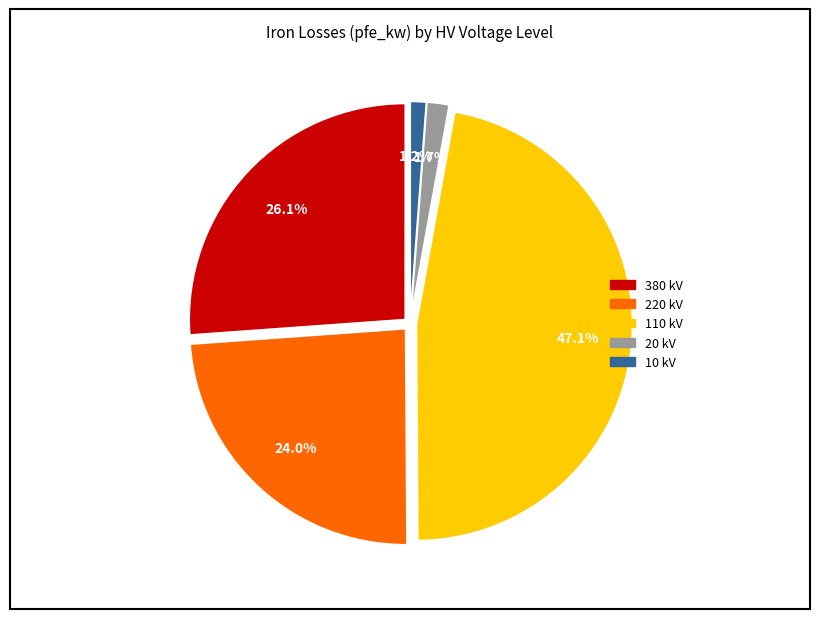

Which has a higher value, 110 kV or 380 kV?

110 kV